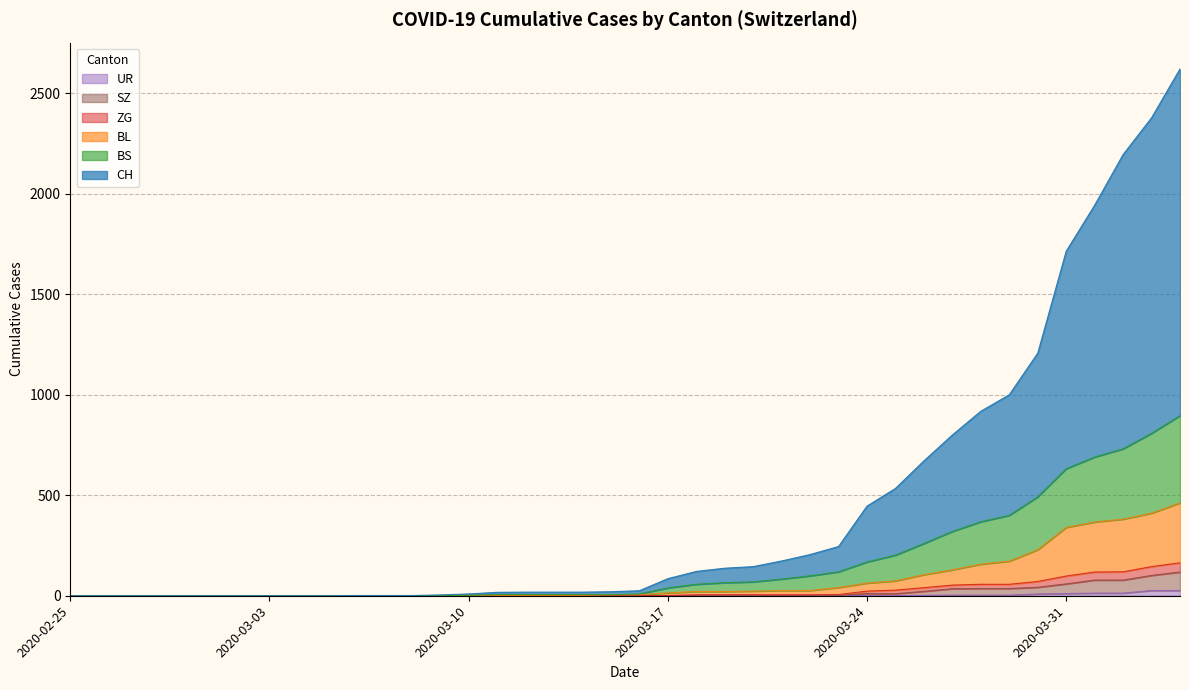

What is the label of the 18th point from the right?

2020-03-18